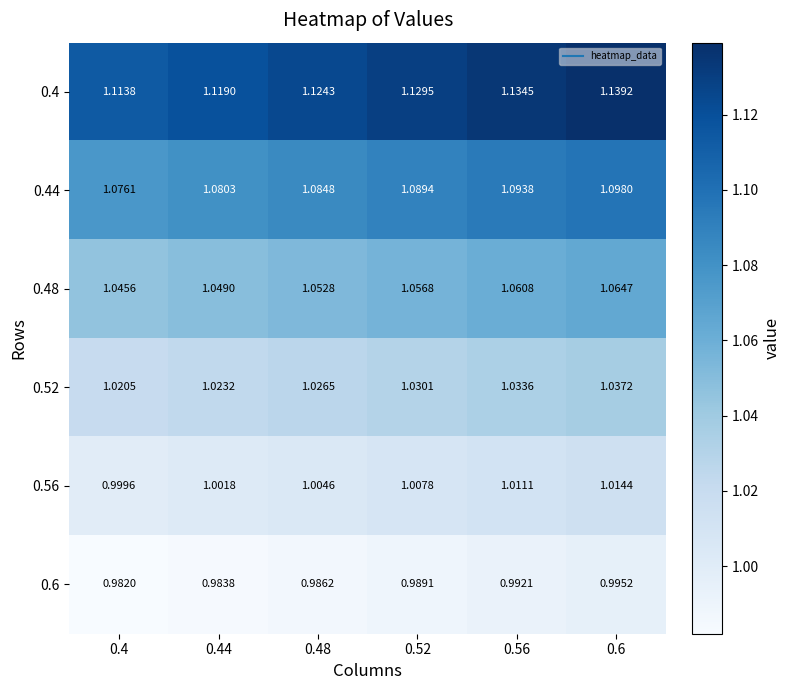

Is the value of 0.56 at 0.6 greater than the value of 0.4 at 0.44?

No